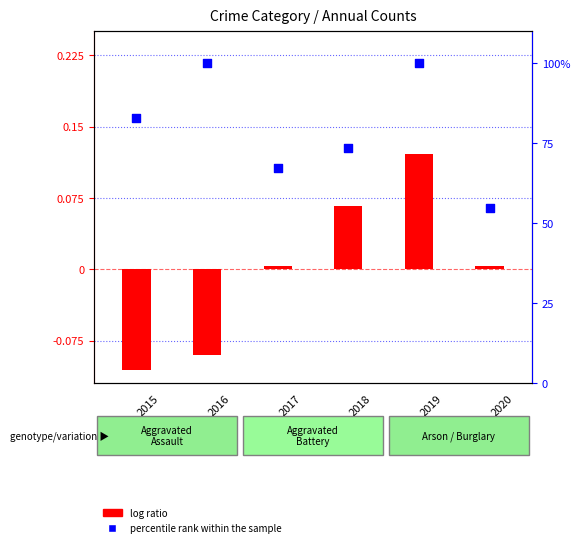

Is the value of percentile rank within the sample at 2015 greater than the value of log ratio at 2018?

Yes